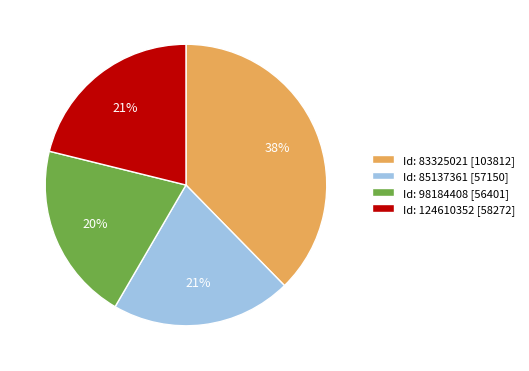

Count the number of slices in the pie.

4